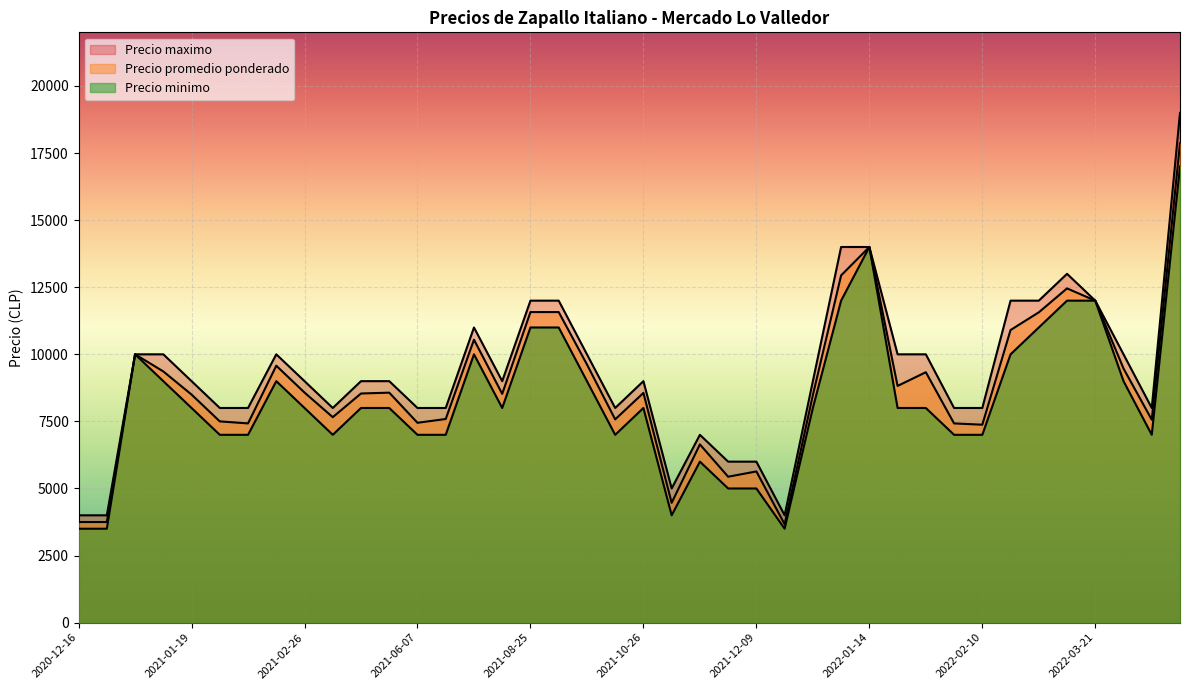

At which category is the sum across all series the highest?

2022-05-04